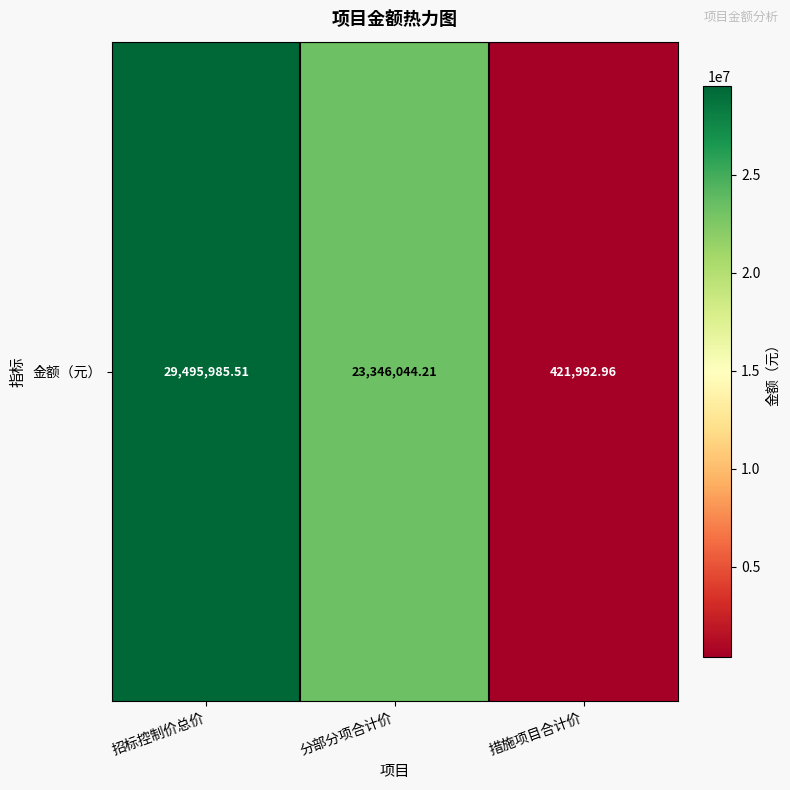

What is the difference between the maximum and minimum values?

29073992.6